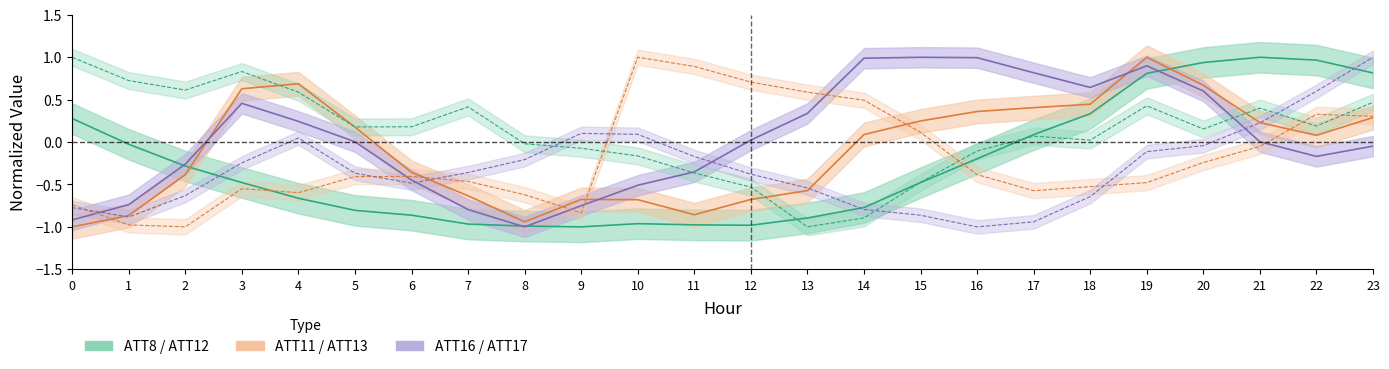

Does the chart display data point markers on the line(s)?

No